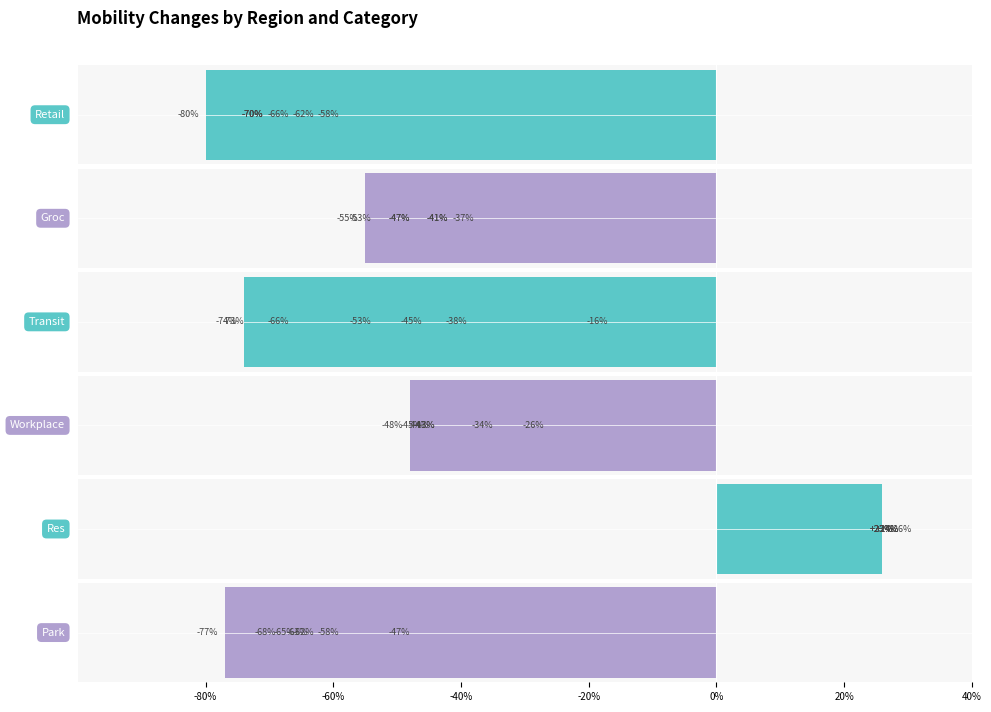

List the series in order of their peak value, highest first.

Res, Transit, Workplace, Groc, Park, Retail